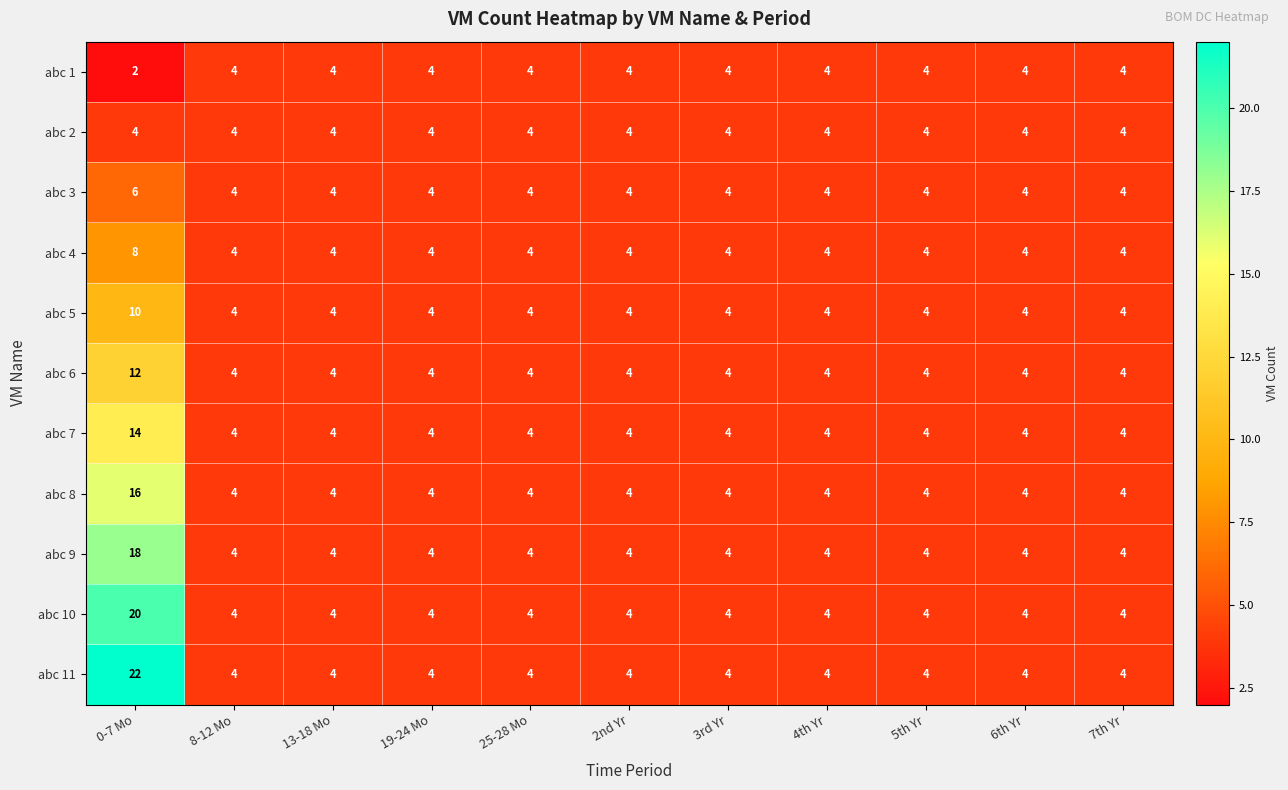

Which series has the widest spread of values?

abc 11